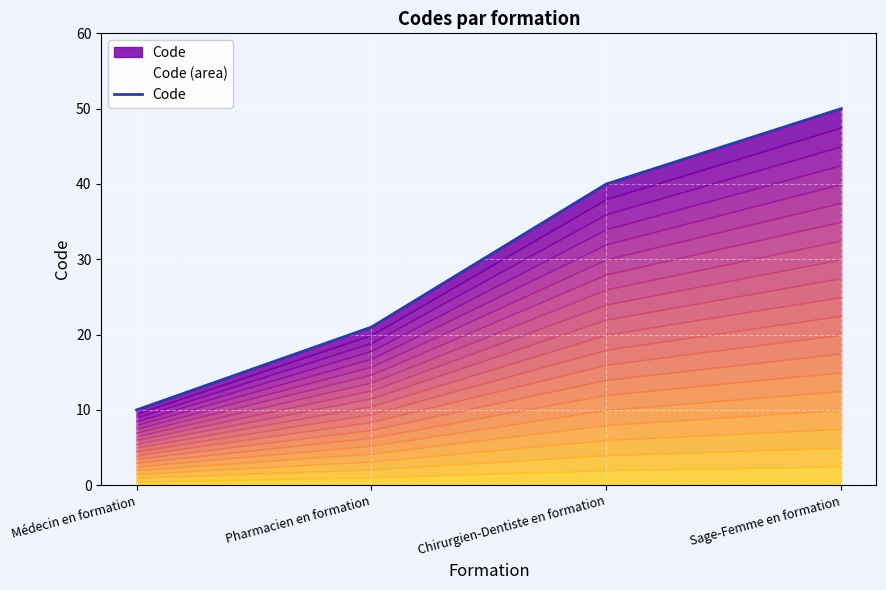

Between Pharmacien en formation and Médecin en formation, which is larger?

Pharmacien en formation